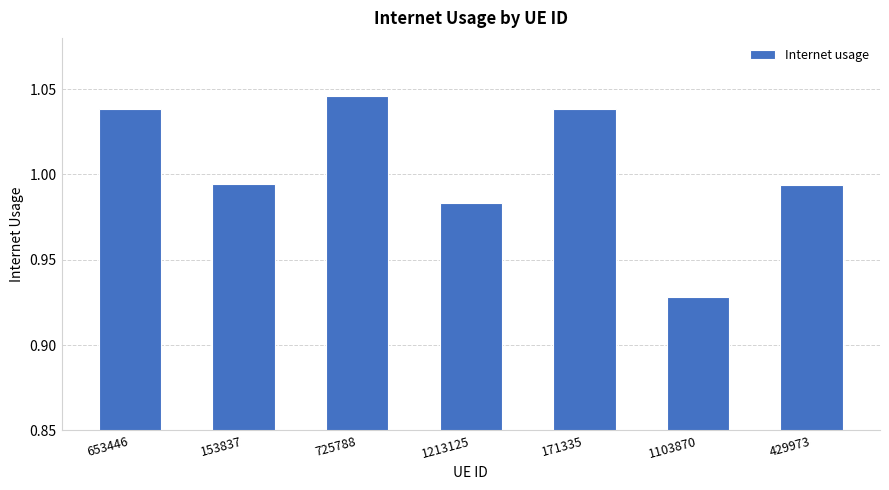

What position from the right is 1103870?

2